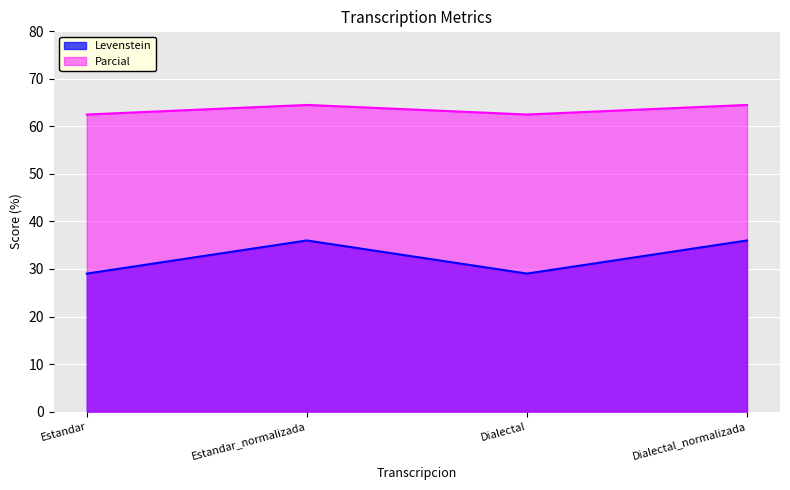

True or false: Parcial has a value of 14.2 at Dialectal_normalizada.

False